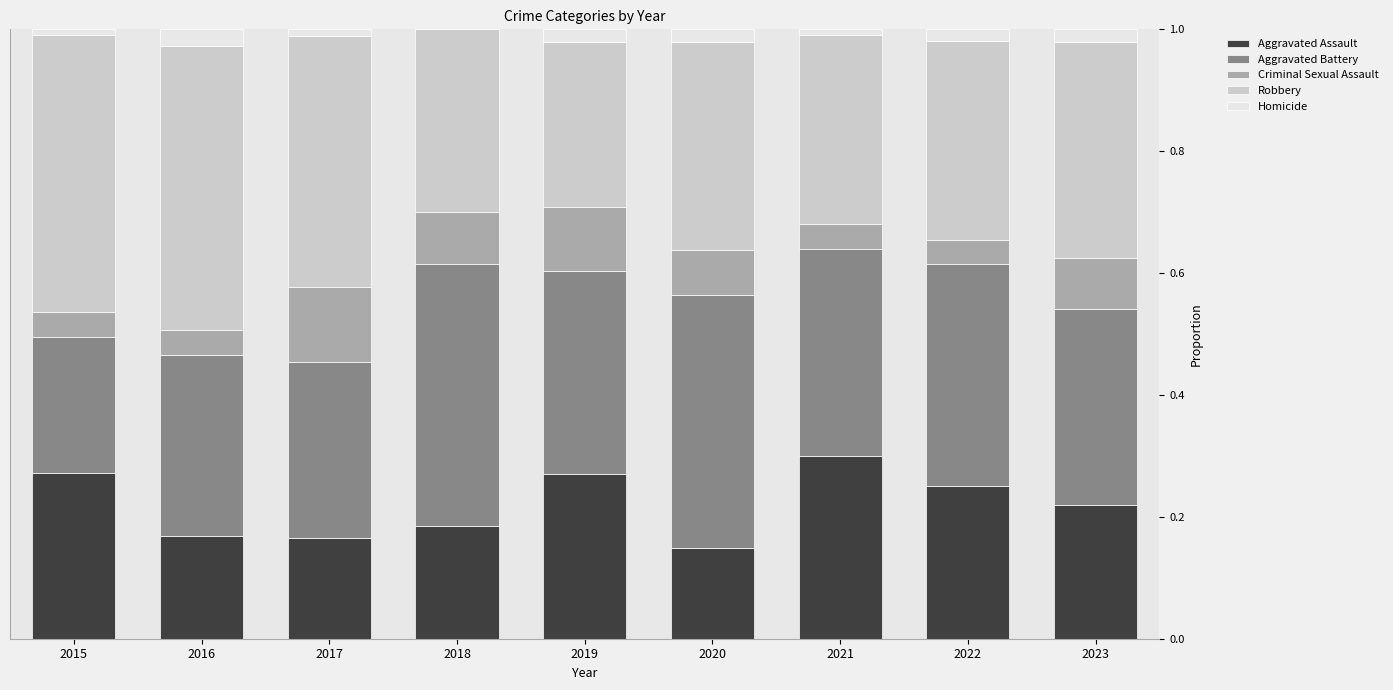

What is the total value across all series at 2018?

1.0